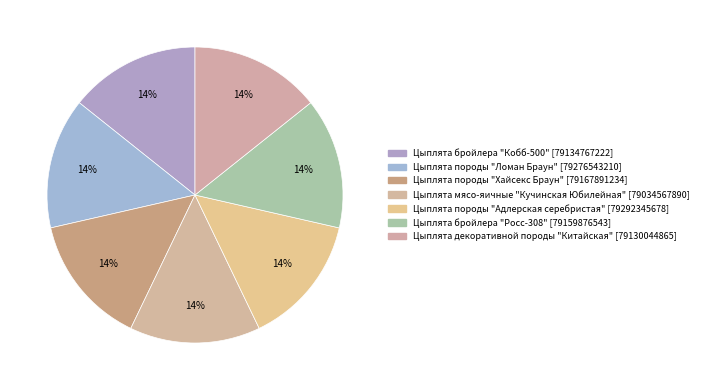

How many segments does this pie chart have?

7